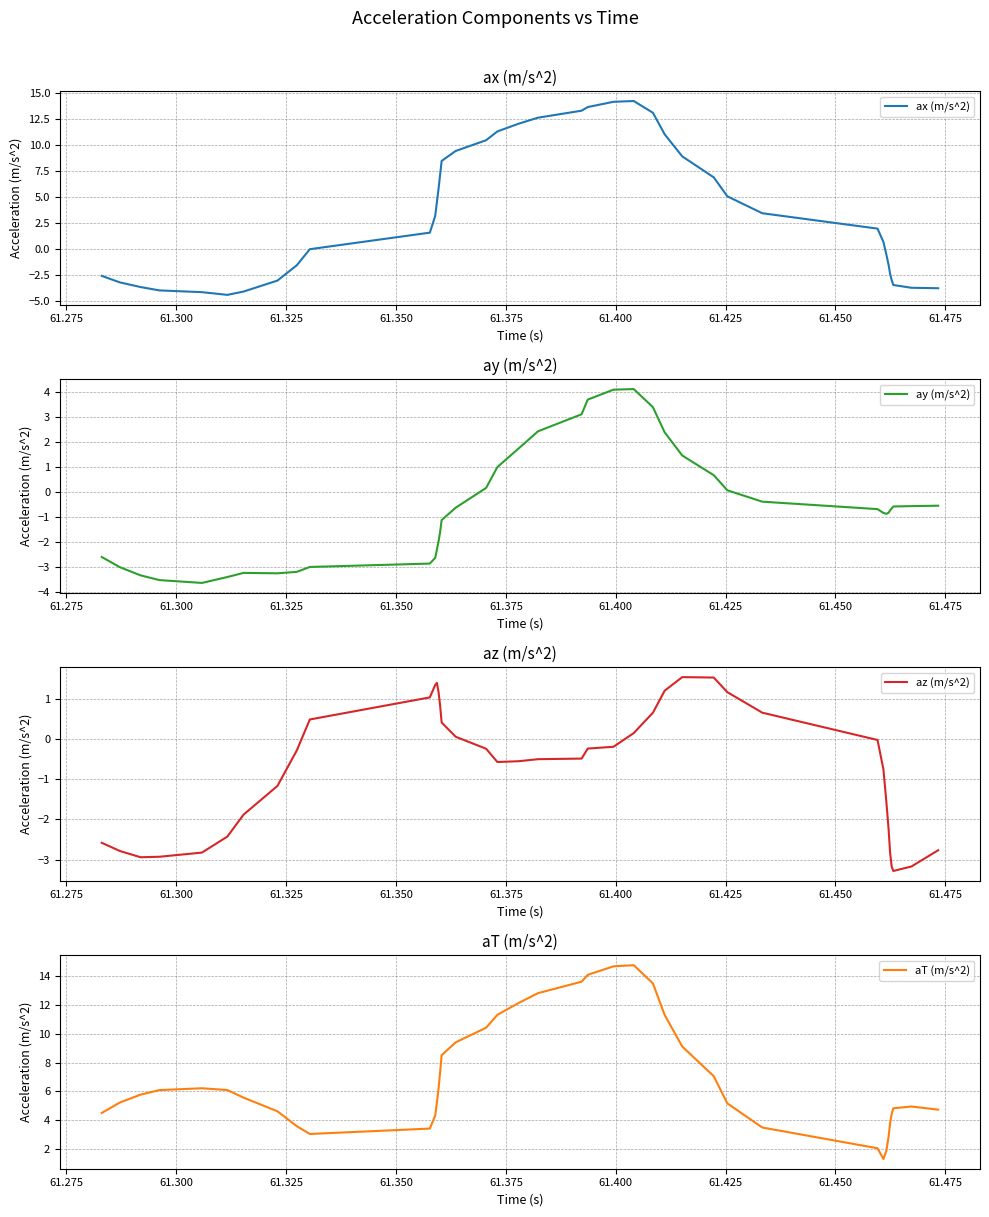

True or false: aT (m/s^2) and ax (m/s^2) cross at least once.

False